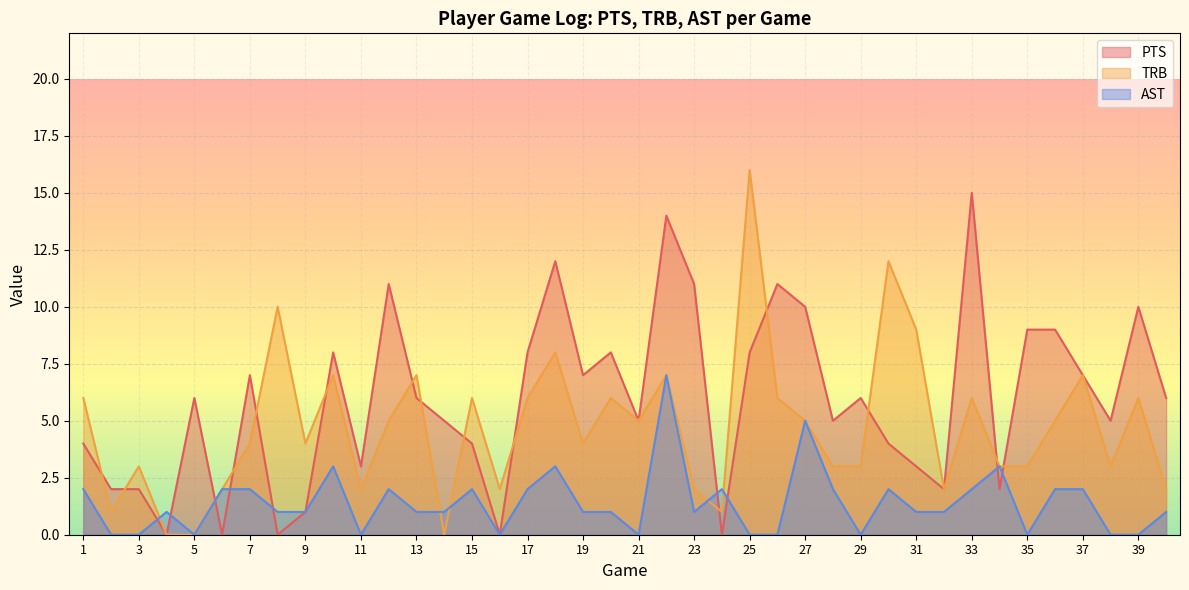

What is the value of the AST point at the 37th from the left?

2